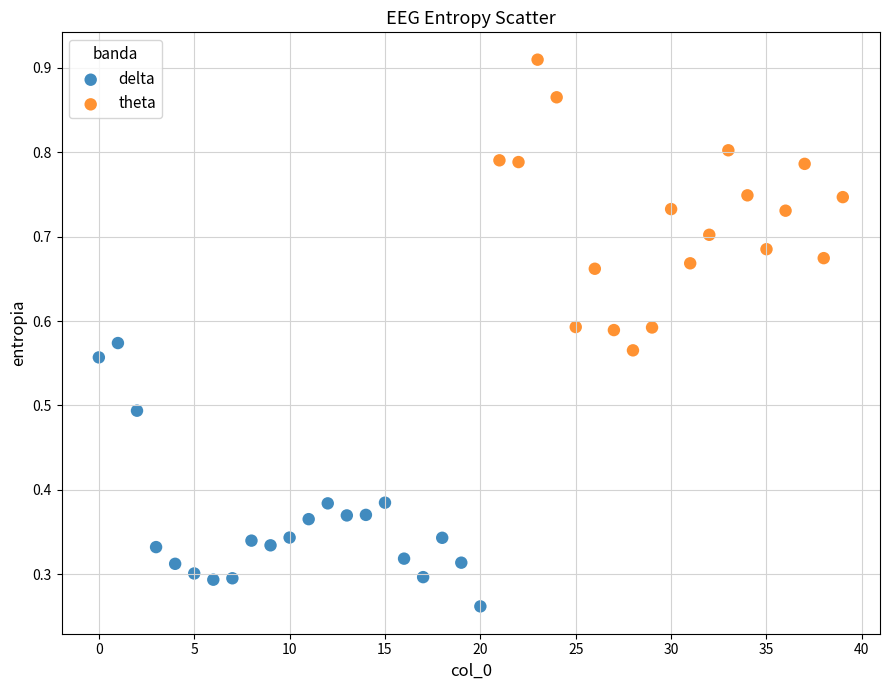

Which series reaches the minimum Y coordinate?

delta